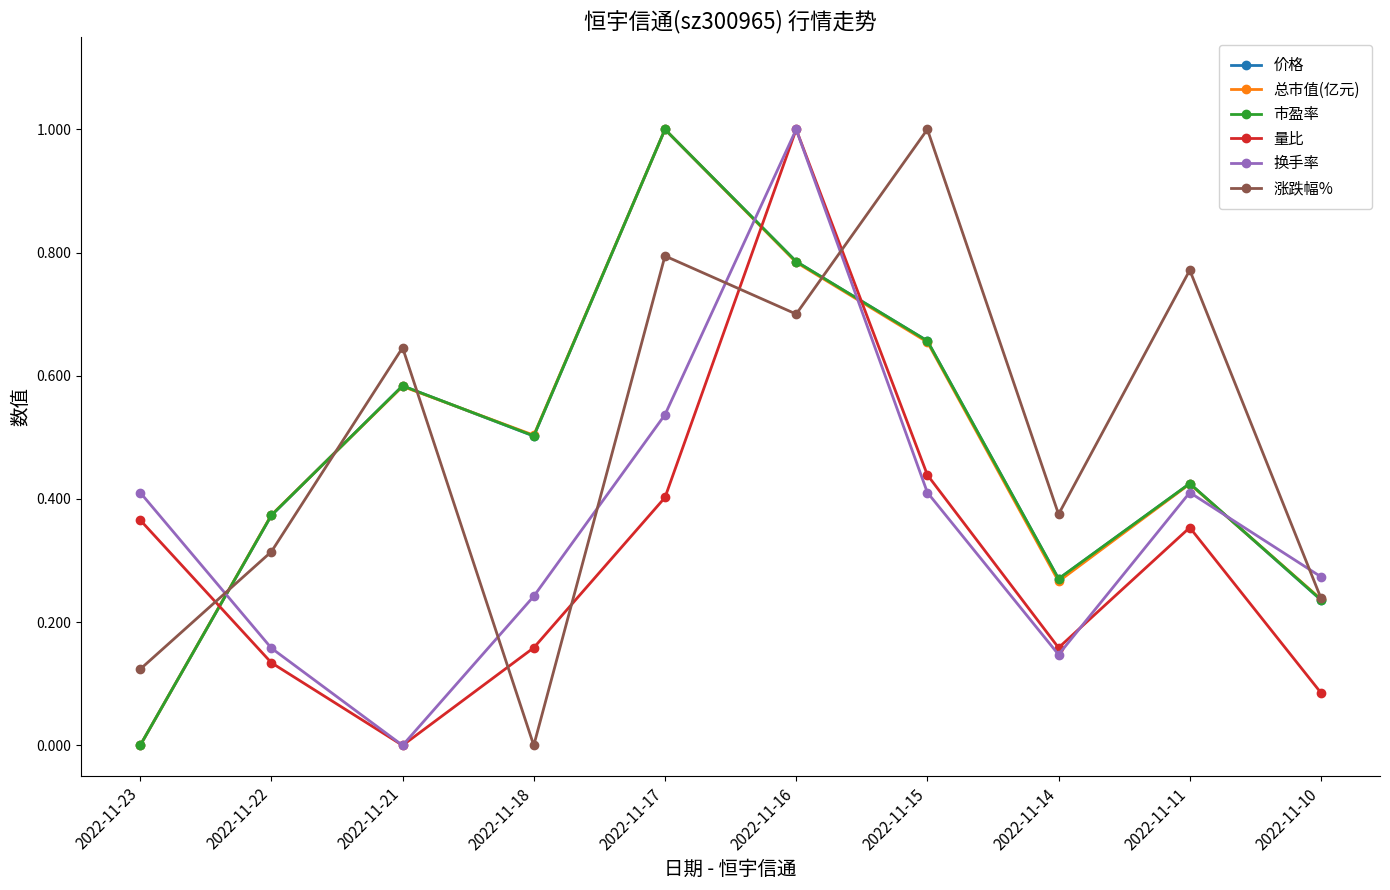

Which series changed the most between 2022-11-23 and 2022-11-11?

涨跌幅%